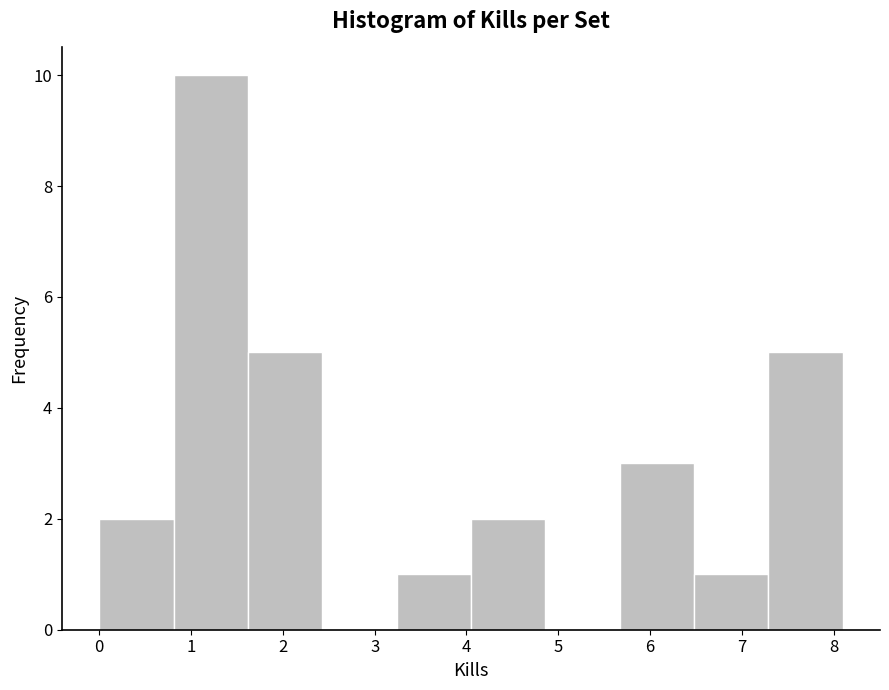

Reading left to right, transcribe this chart: for each bar, give the range it covers on the x-axis and its height. Neither the bar edges nor the heights are printed on the chart, so give them approximately, as read against the axes.

0.00 to 0.81: 2
0.81 to 1.62: 10
1.62 to 2.43: 5
2.43 to 3.24: 0
3.24 to 4.05: 1
4.05 to 4.86: 2
4.86 to 5.67: 0
5.67 to 6.48: 3
6.48 to 7.29: 1
7.29 to 8.10: 5